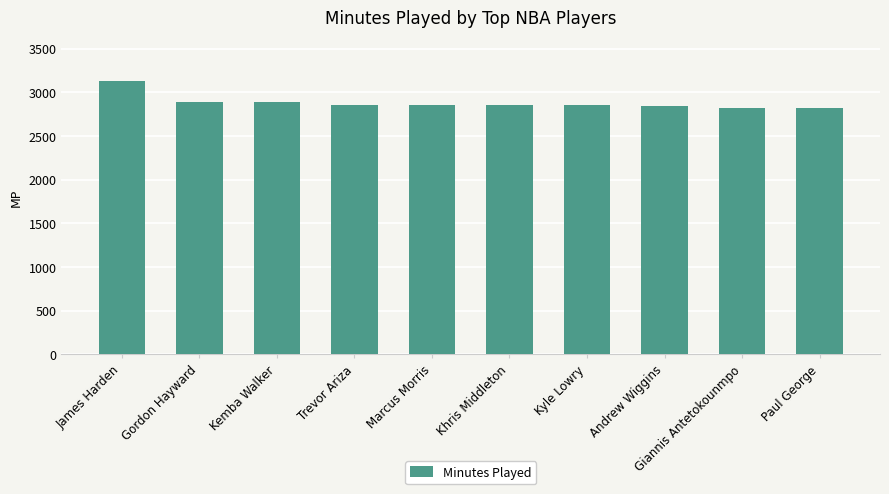

What is the difference between the maximum and second lowest values?

302